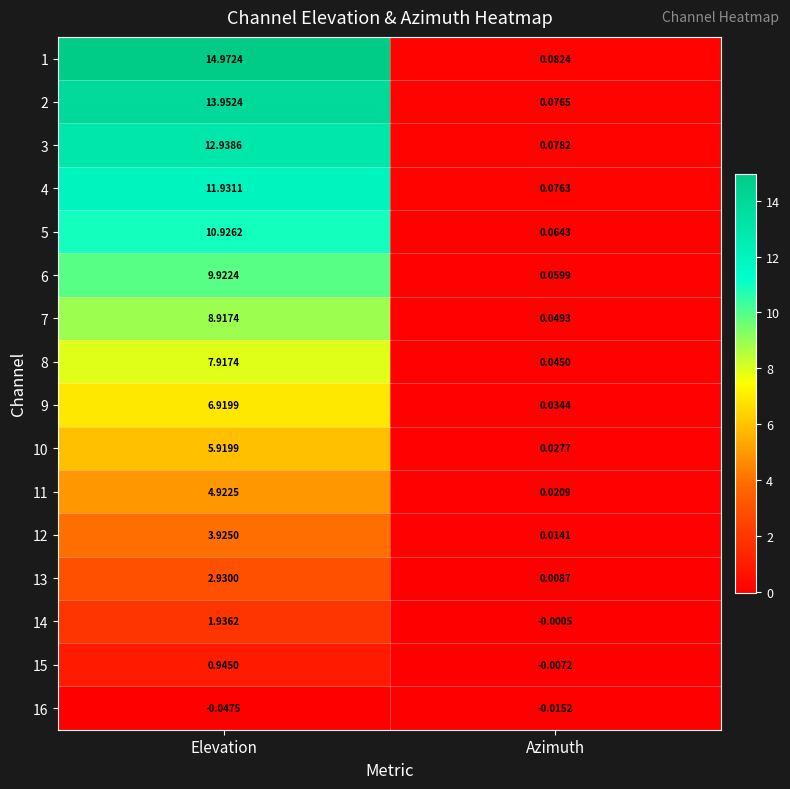

At which label does 5 reach its peak?

Elevation